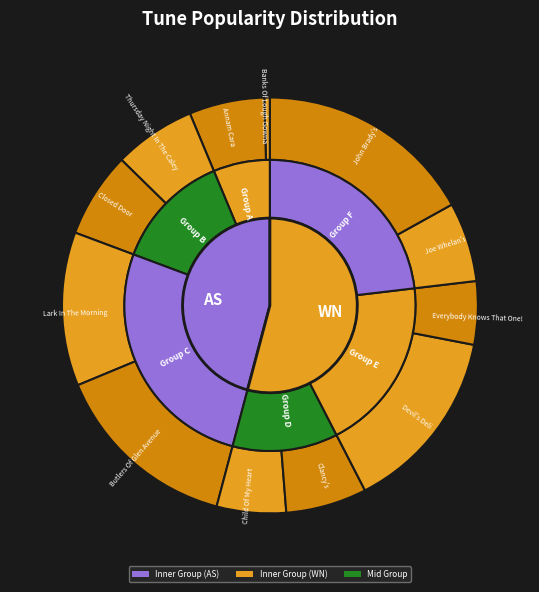

Does Child Of My Heart account for over 50% of the chart?

No